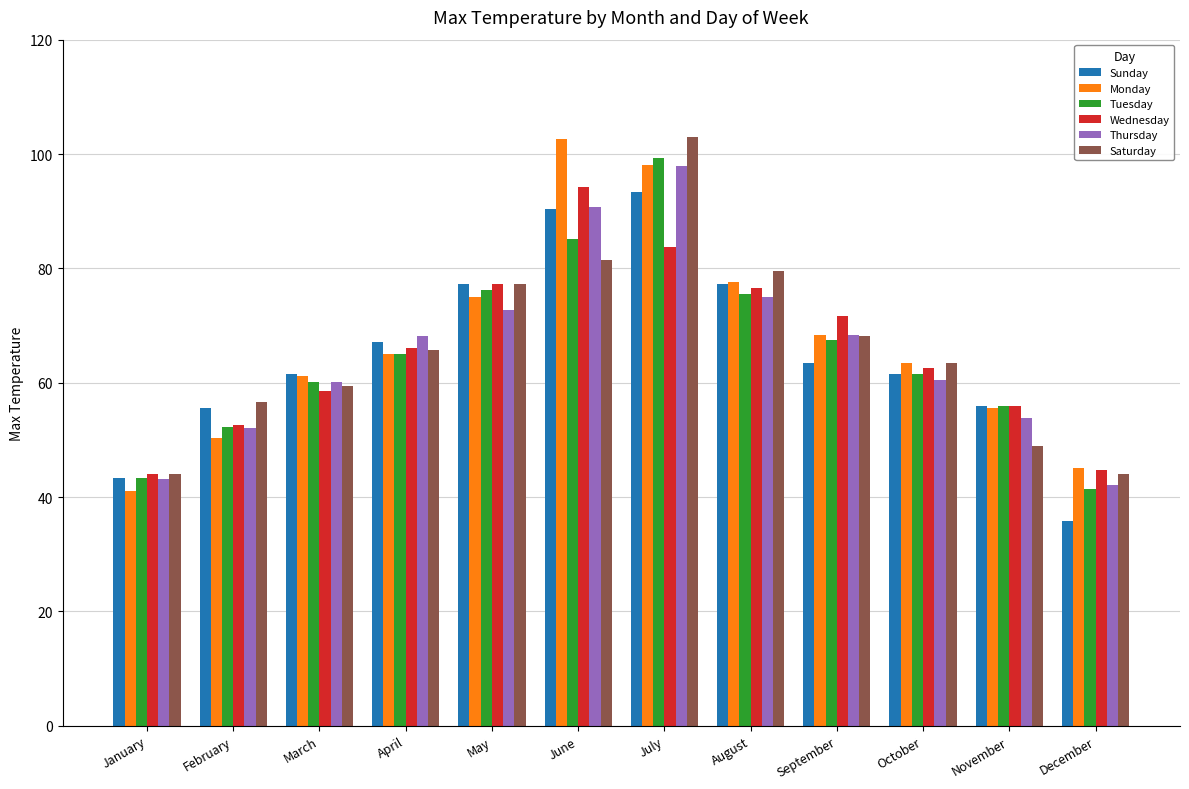

Is the value of Tuesday at August greater than the value of Wednesday at June?

No